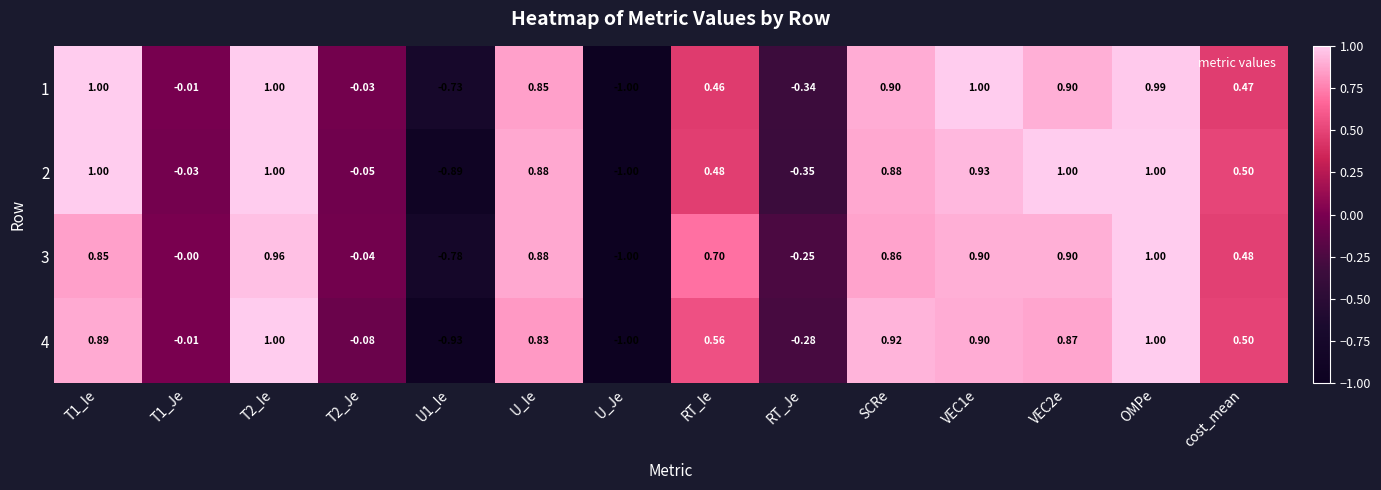

Which label corresponds to the smallest value in the chart?

U_Je